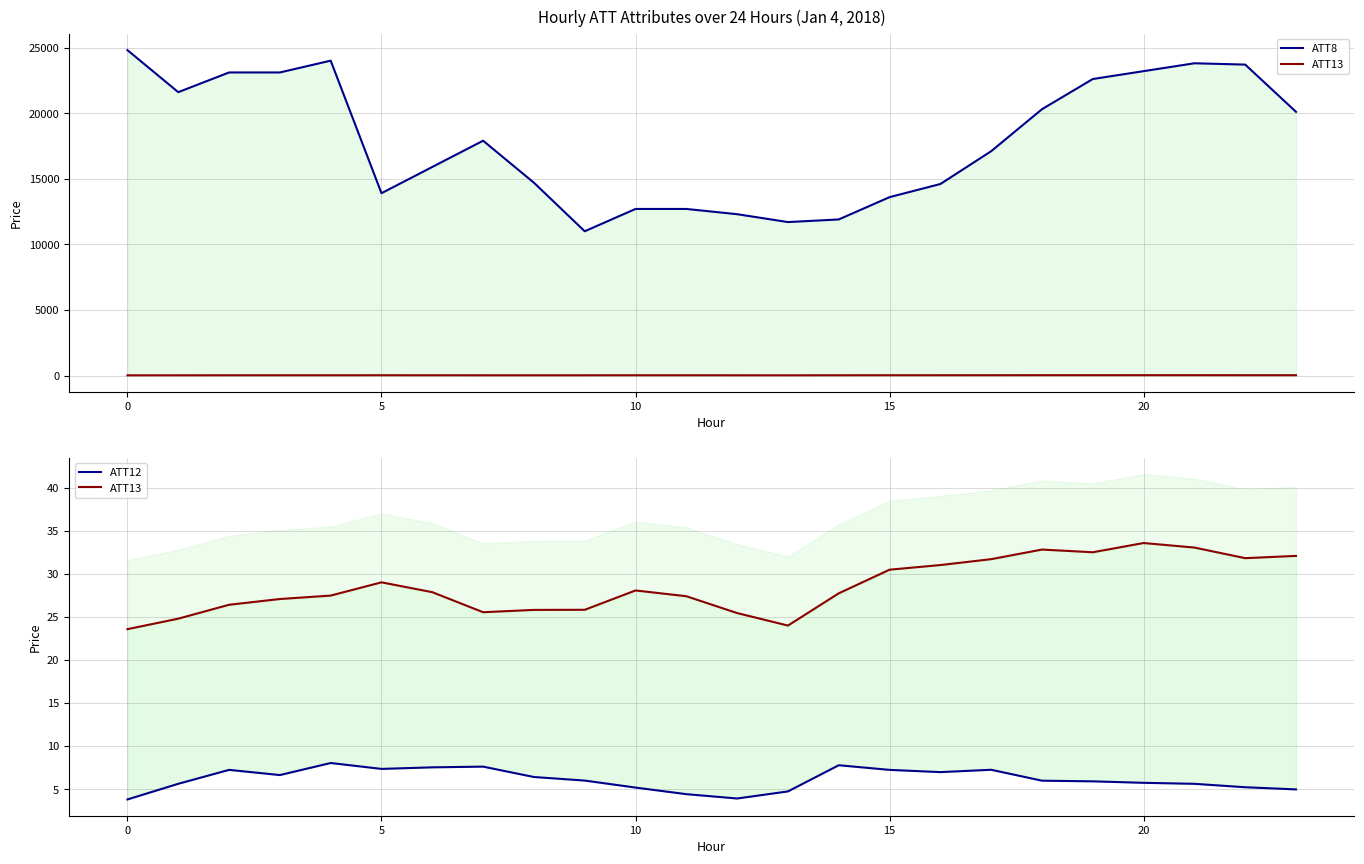

What is the total value across all series at 18?

20338.8